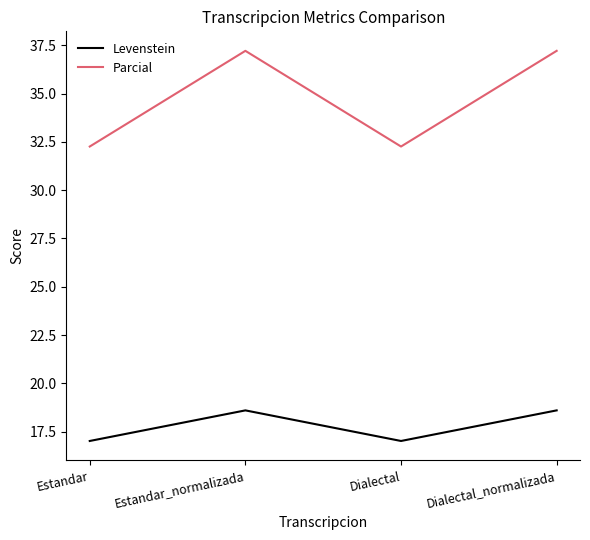

Reading right to left, what are all the values shown in this chart?

Levenstein: 18.6	17.0	18.6	17.0
Parcial: 37.2	32.3	37.2	32.3